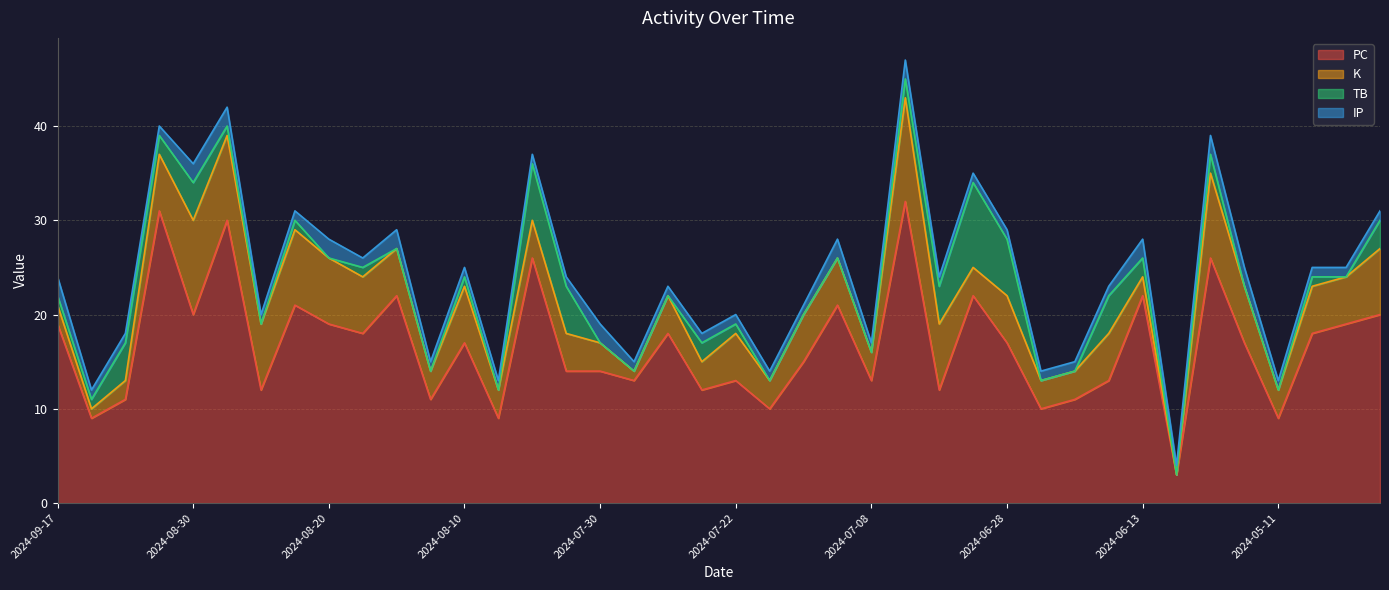

At which category is the sum across all series the highest?

2024-07-06